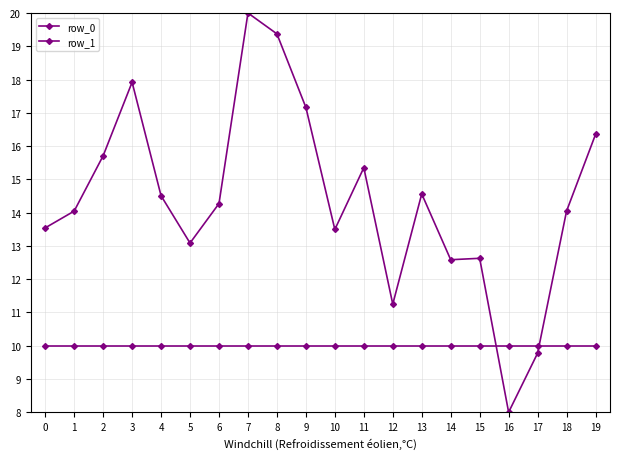

Does the chart have visible grid lines?

Yes